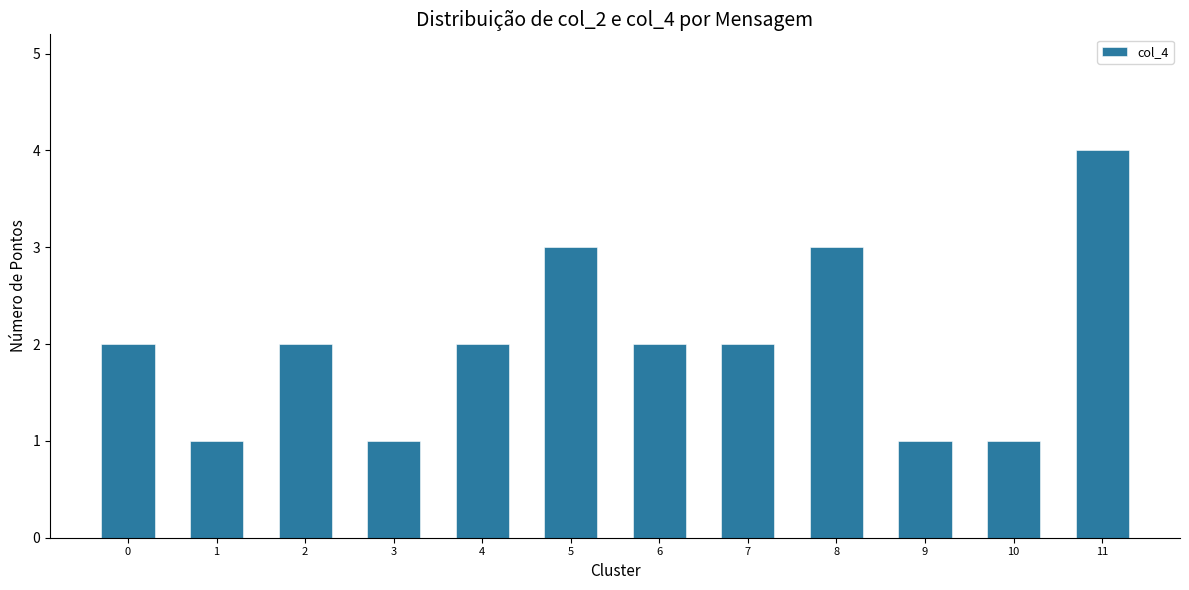

At which category does the chart reach its peak across all series?

11